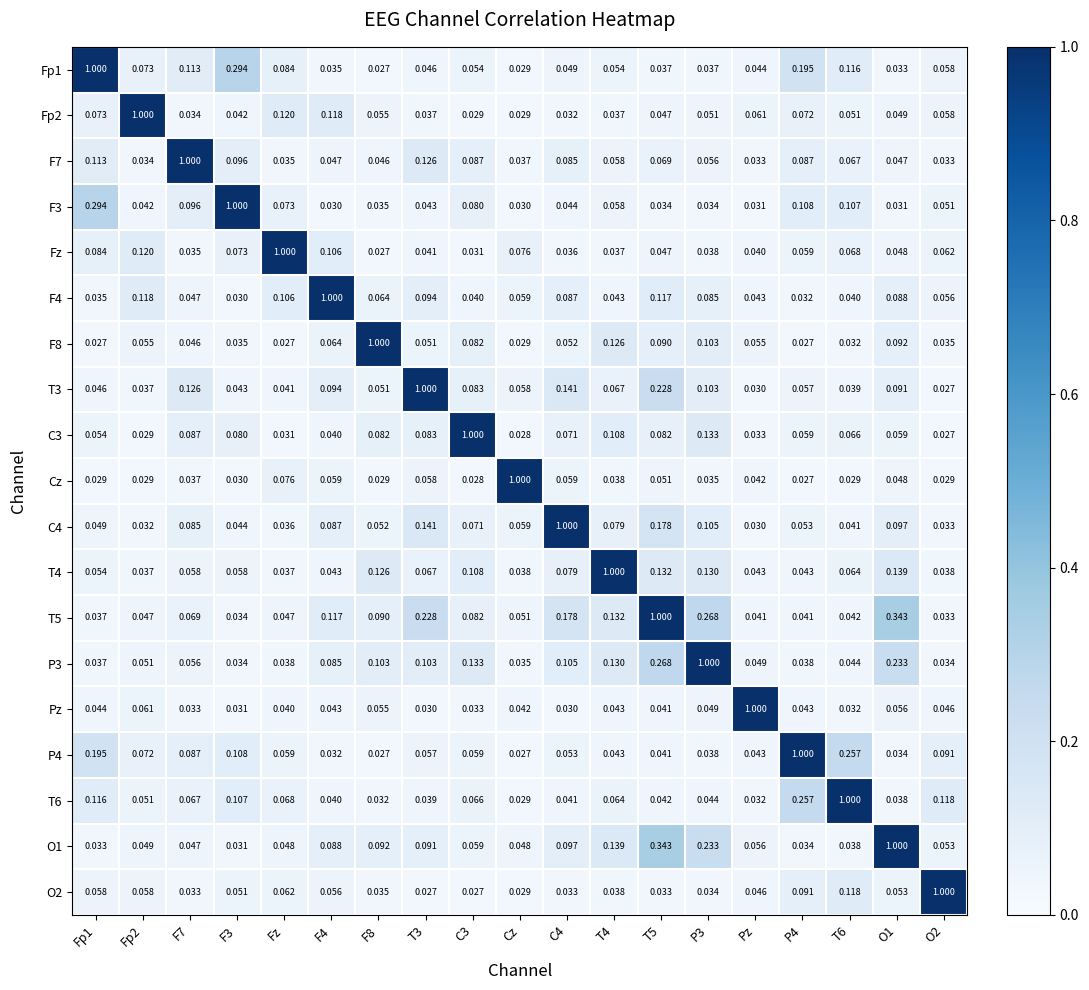

At how many categories does at least one series exceed 0?

19